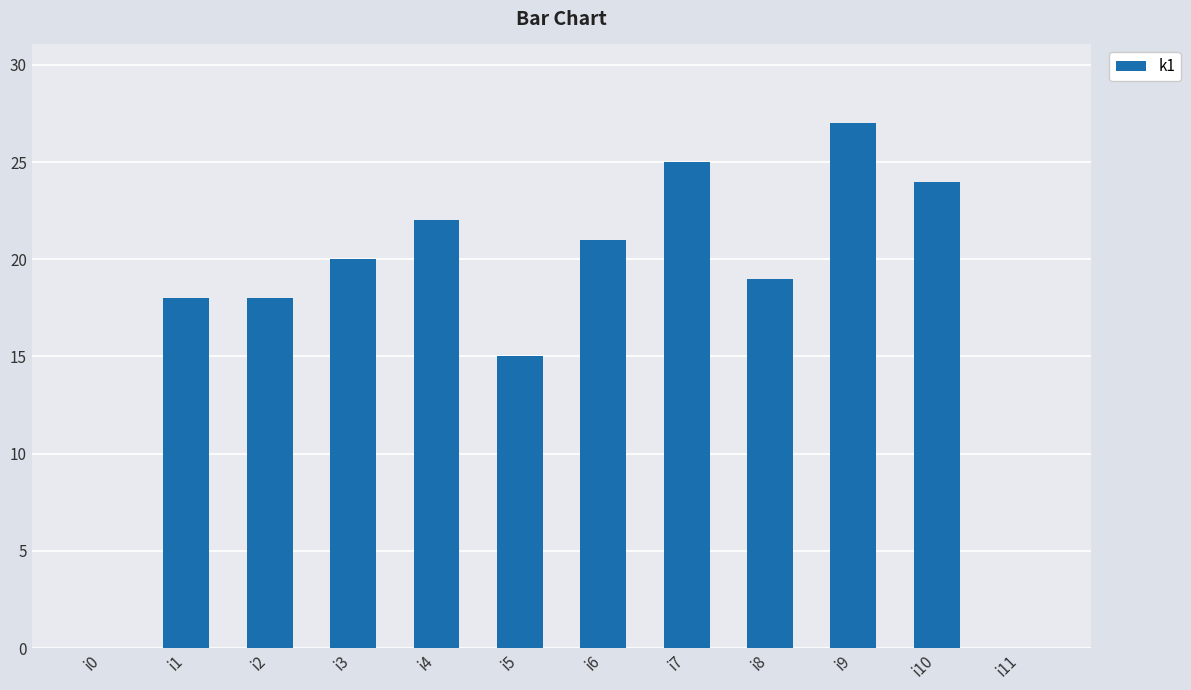

Reading left to right, what are all the values shown in this chart?

0	18	18	20	22	15	21	25	19	27	24	0